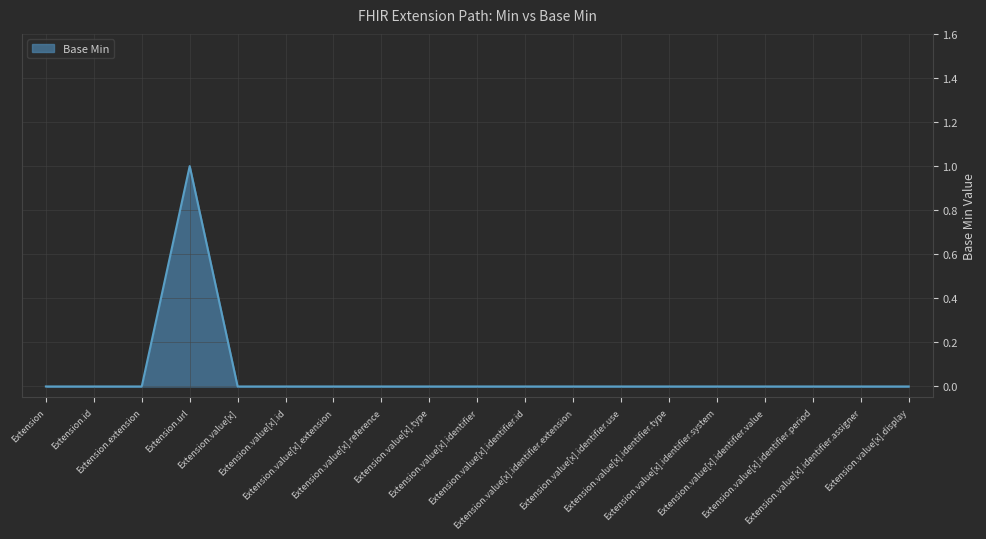

Is this an area chart (filled region under the line)?

Yes